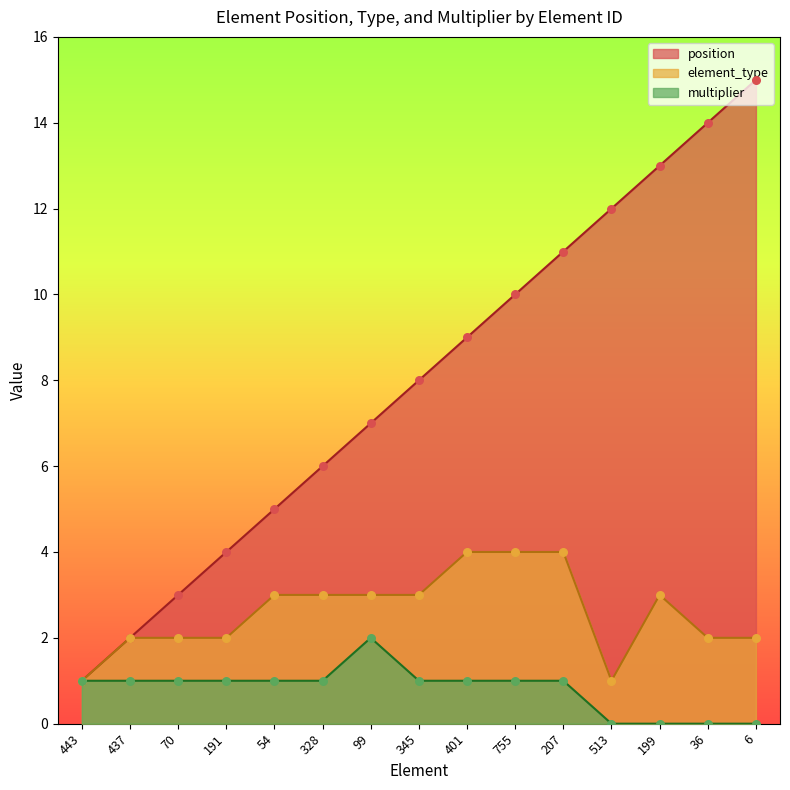

What are all the series names shown in the legend?

position, element_type, multiplier